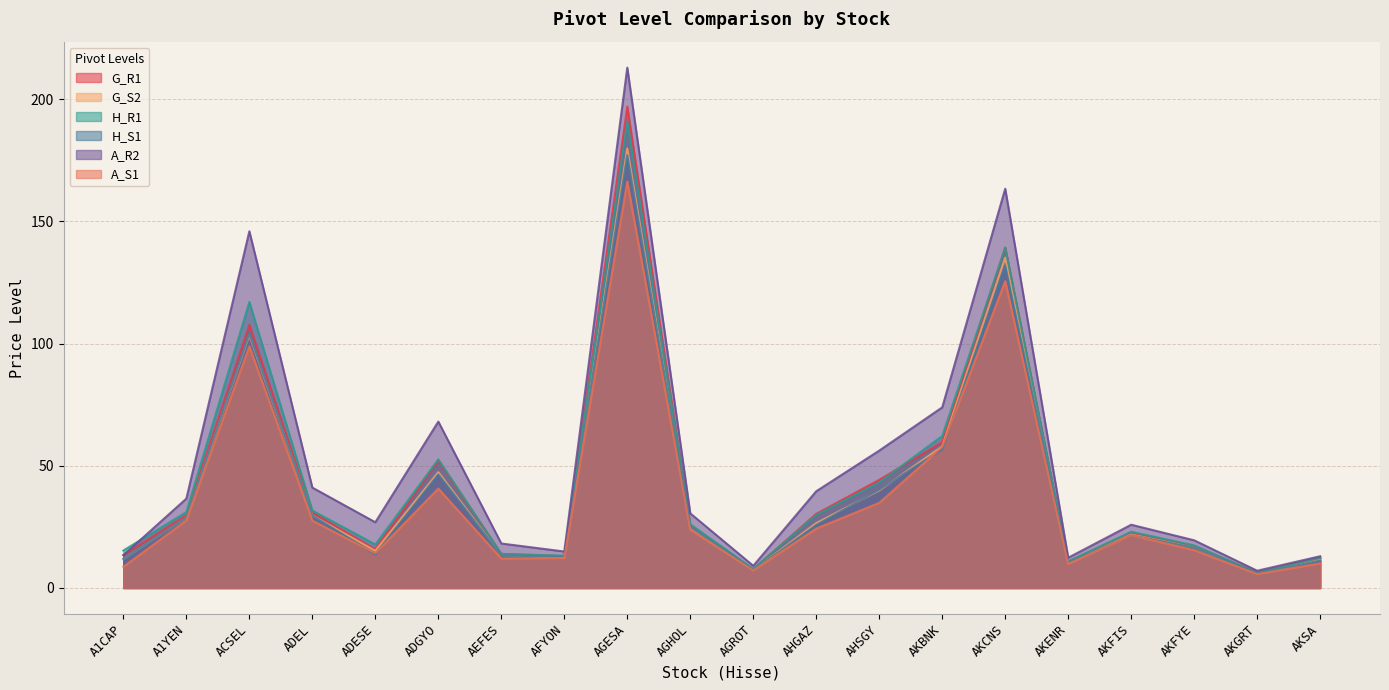

What are all the series names shown in the legend?

G_R1, G_S2, H_R1, H_S1, A_R2, A_S1